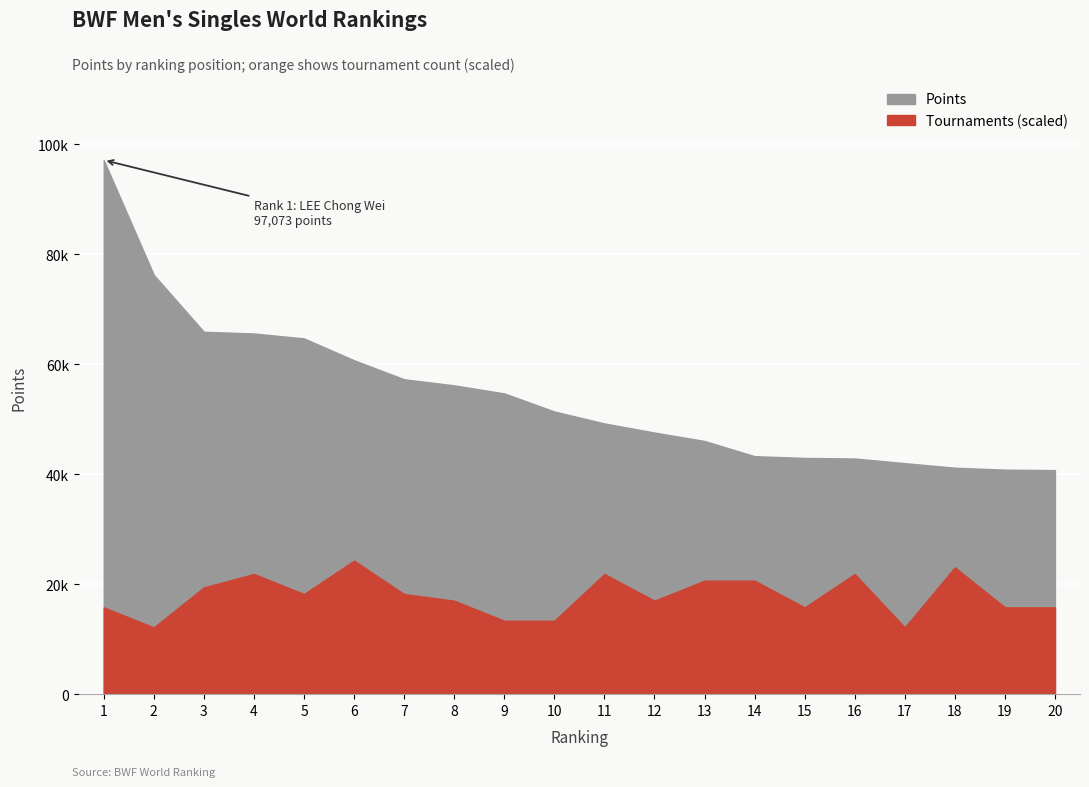

What are all the series names shown in the legend?

Points, Tour